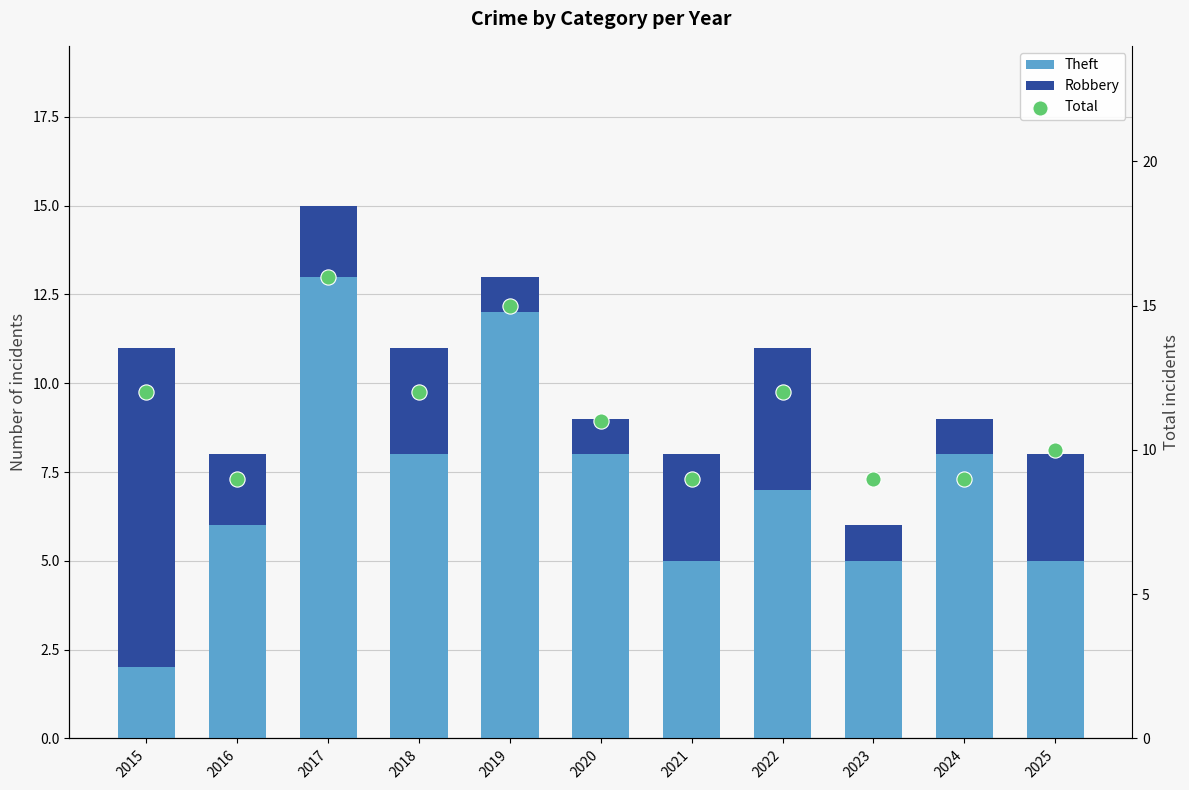

What is the total value across all series at 2023?

15